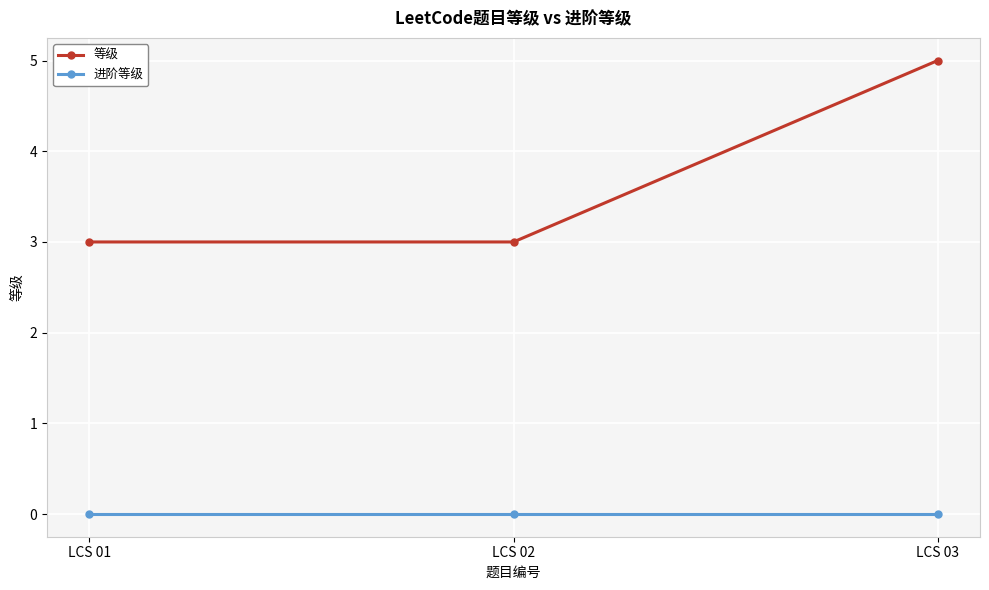

Count the number of categories in the chart.

3